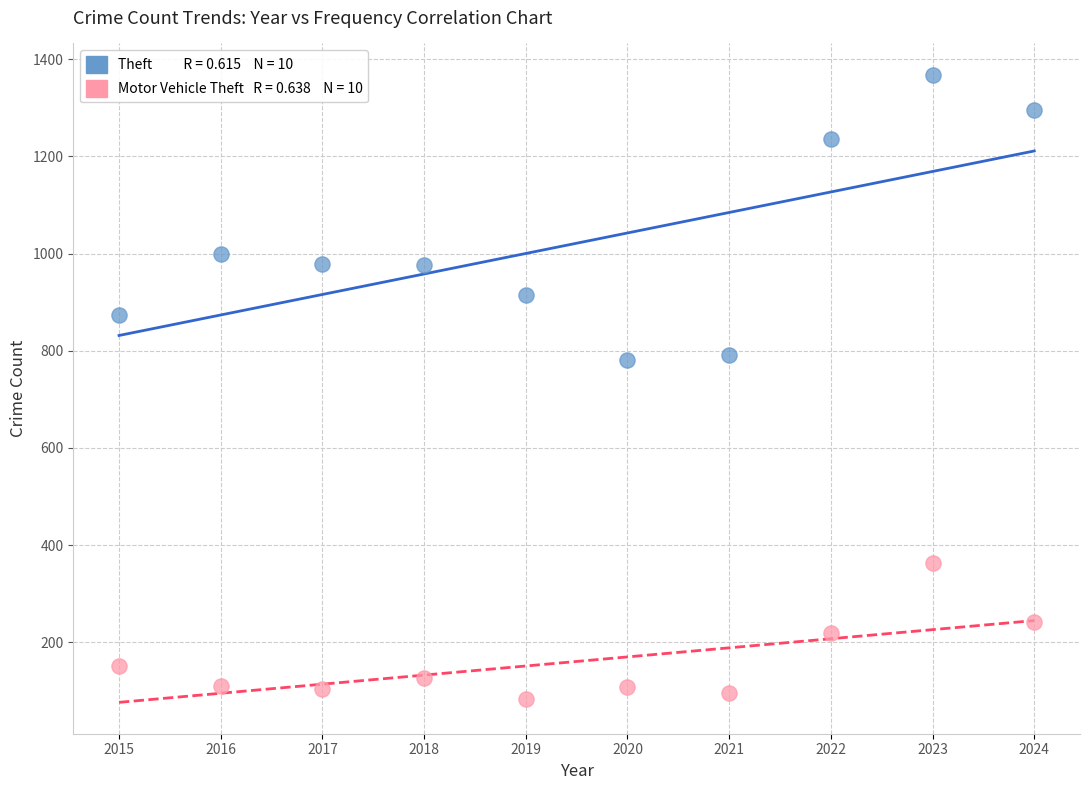

Across all data points, what is the range of Y values (max minus min)?

1284